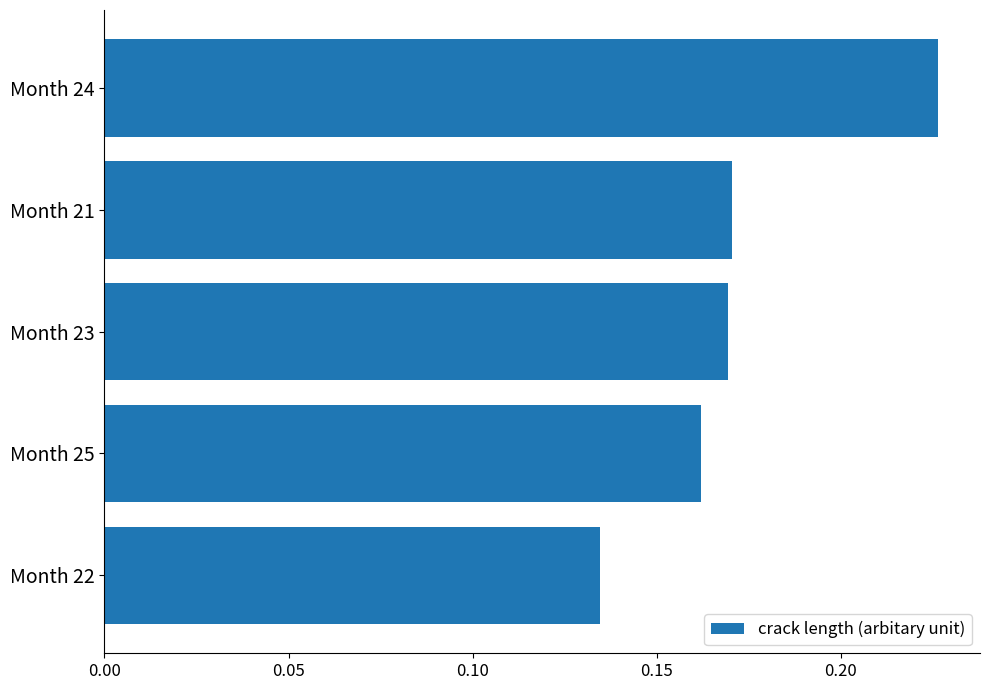

Count the values in the range 0 to 1.

5